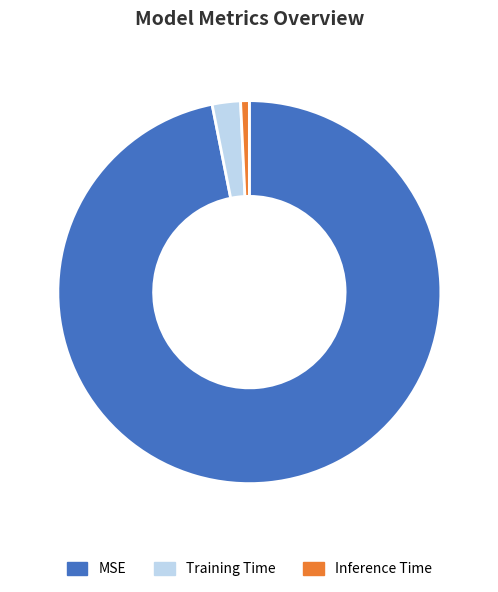

The Training Time slice represents 2% of the pie. True or false?

True